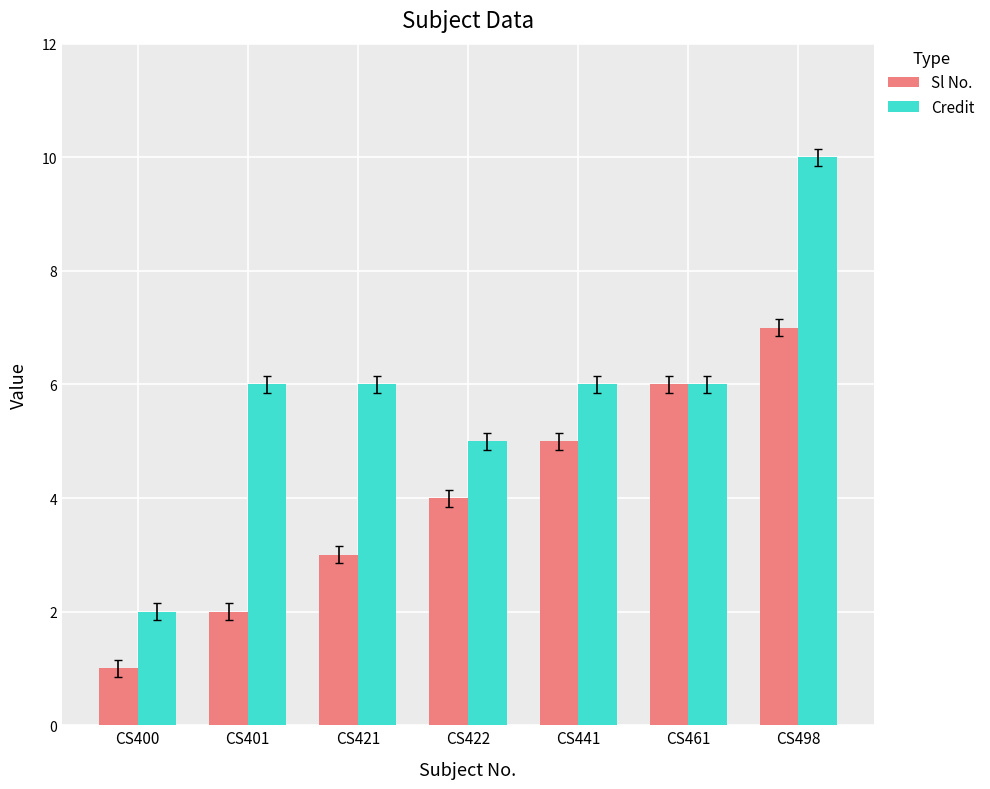

Is the value of Credit at CS421 greater than the value of Sl No. at CS441?

Yes